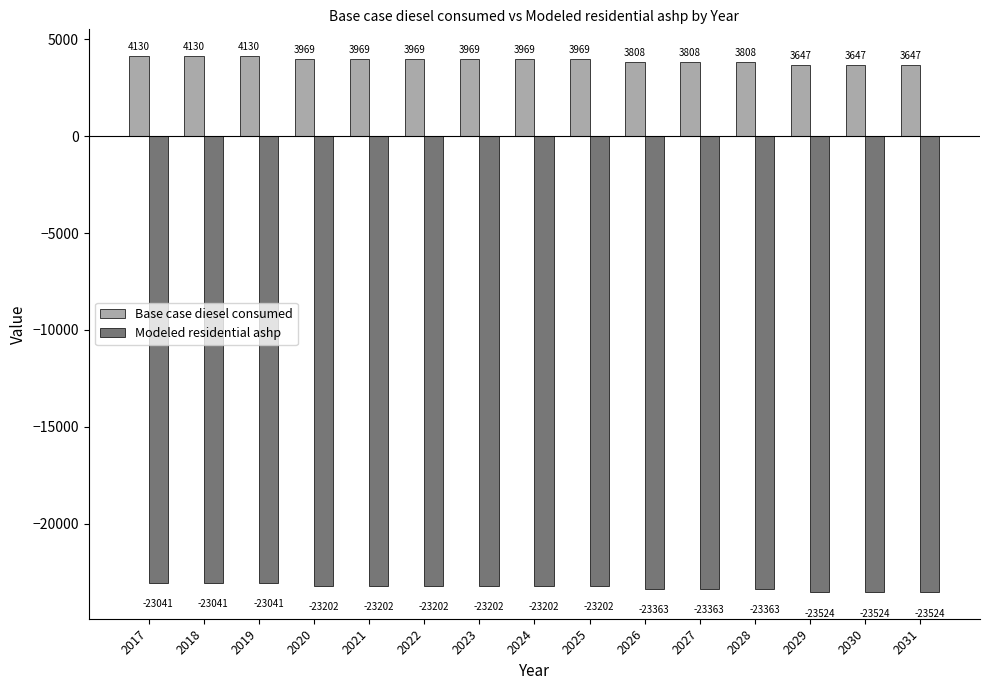

What is the minimum value for Modeled residential ashp?

-23523.7